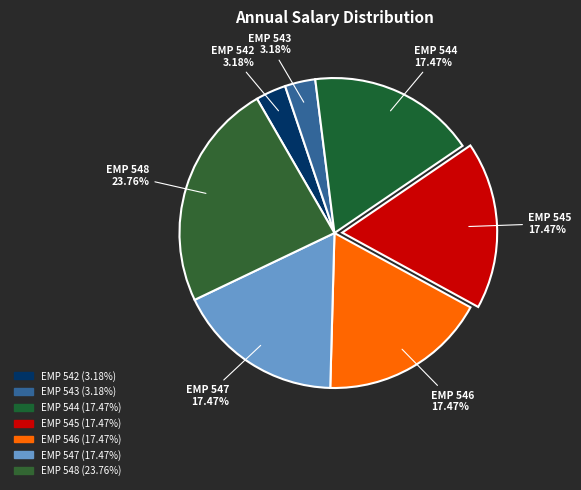

What is the smallest slice in the pie chart?

EMP 542